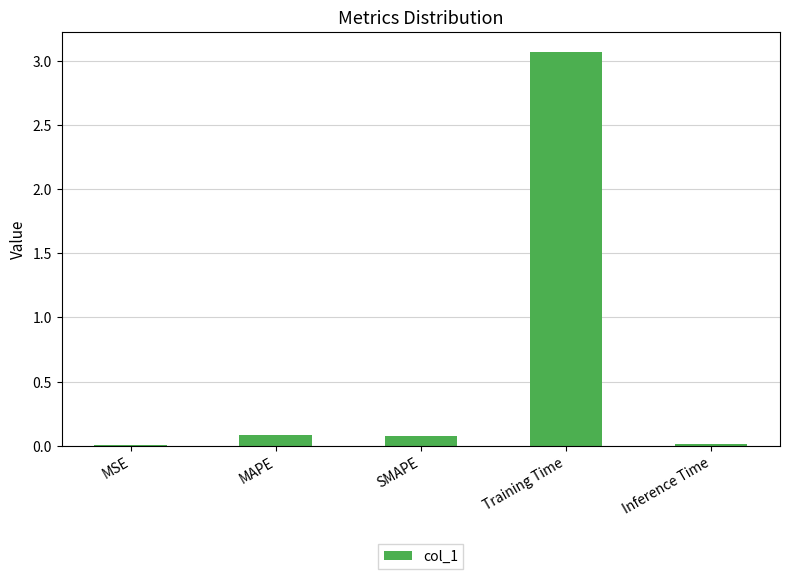

Is it true that the value at SMAPE is 0.1?

True